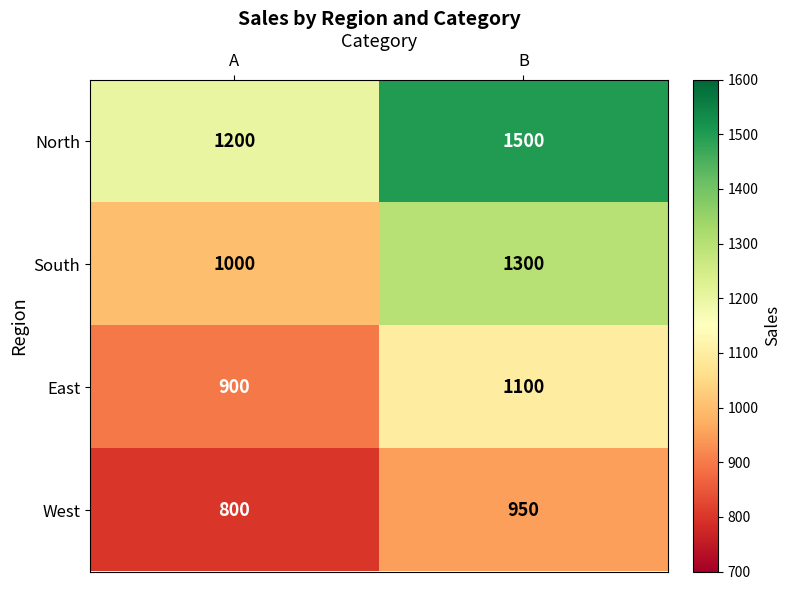

Reading left to right, list all the values displayed in this chart.

North: A=1200	B=1500
South: A=1000	B=1300
East: A=900	B=1100
West: A=800	B=950